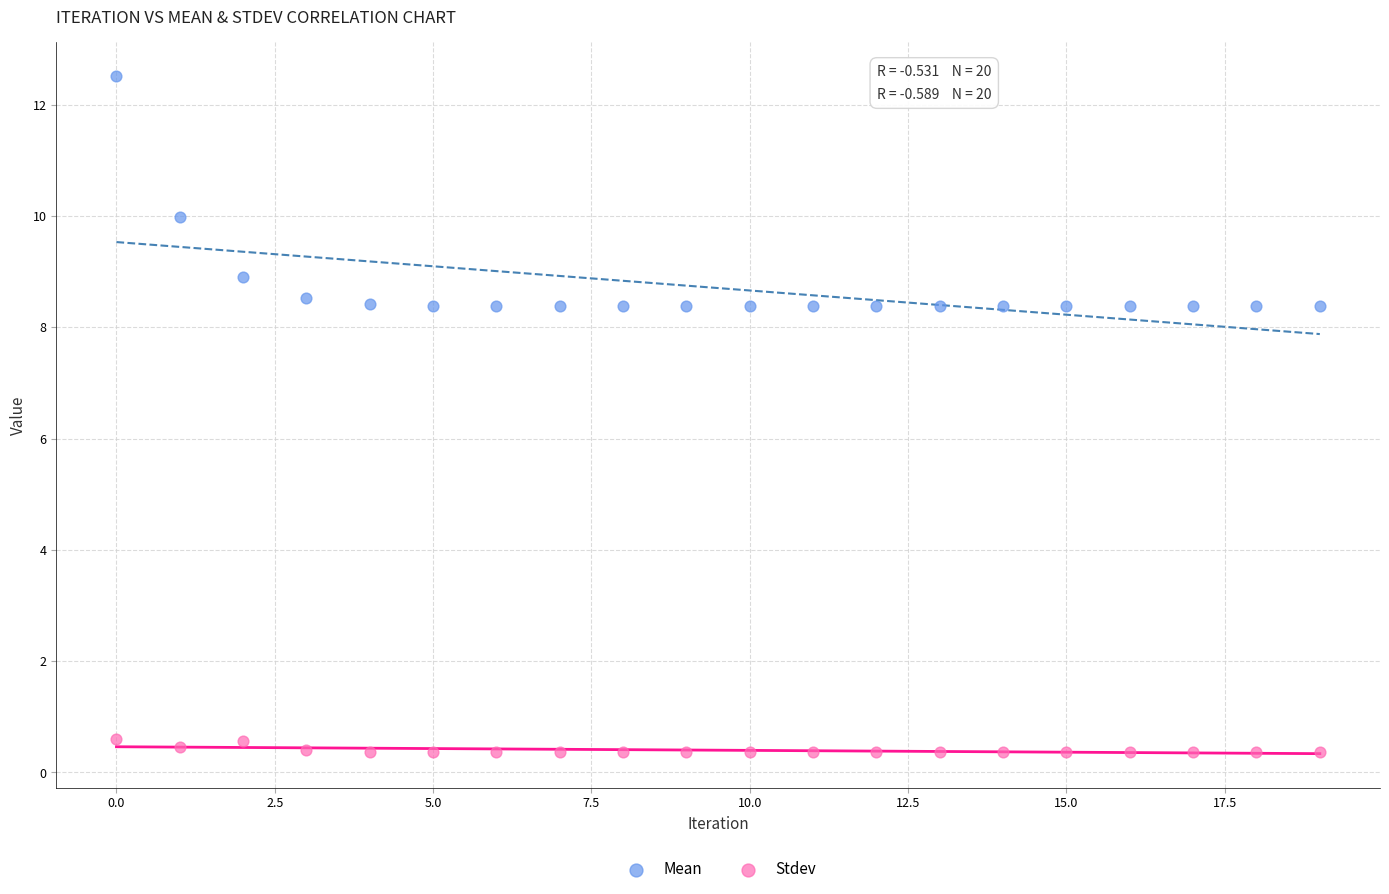

Which series reaches the maximum Y coordinate?

Mean